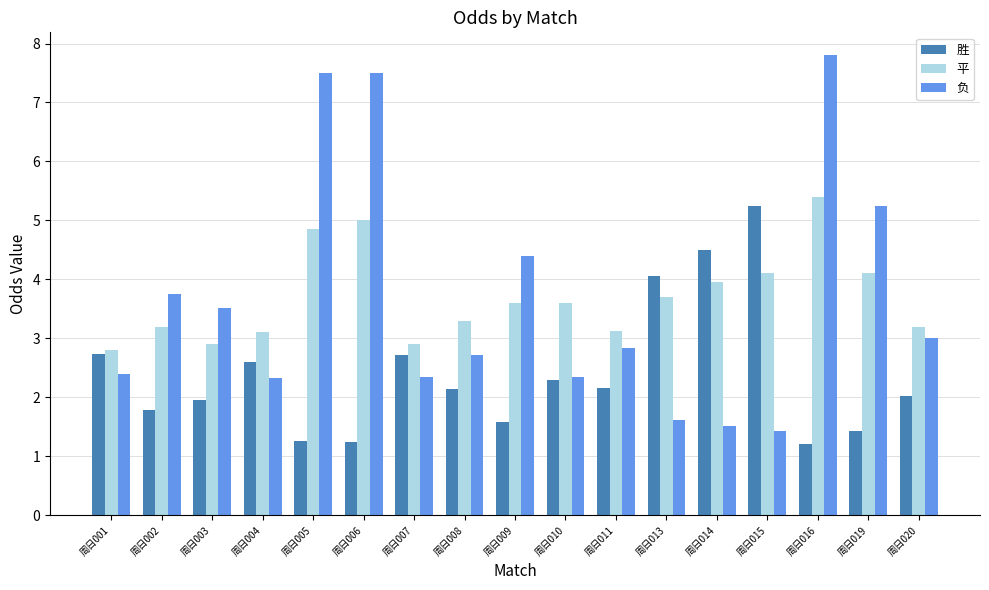

What is the spread (max minus min) of values at 周日004?

0.8